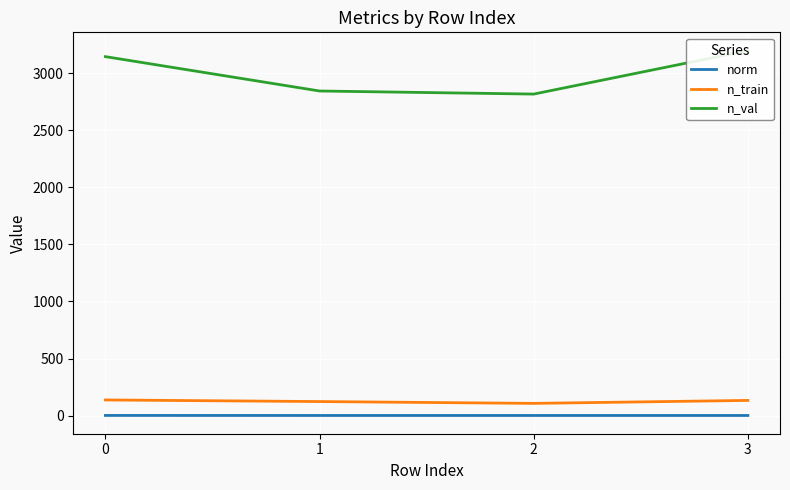

Reading left to right, list all the values displayed in this chart.

norm: 0=1.4	1=1.1	2=1.1	3=1.1
n_train: 0=137.0	1=123.0	2=107.0	3=133.0
n_val: 0=3144.0	1=2843.0	2=2816.0	3=3197.0